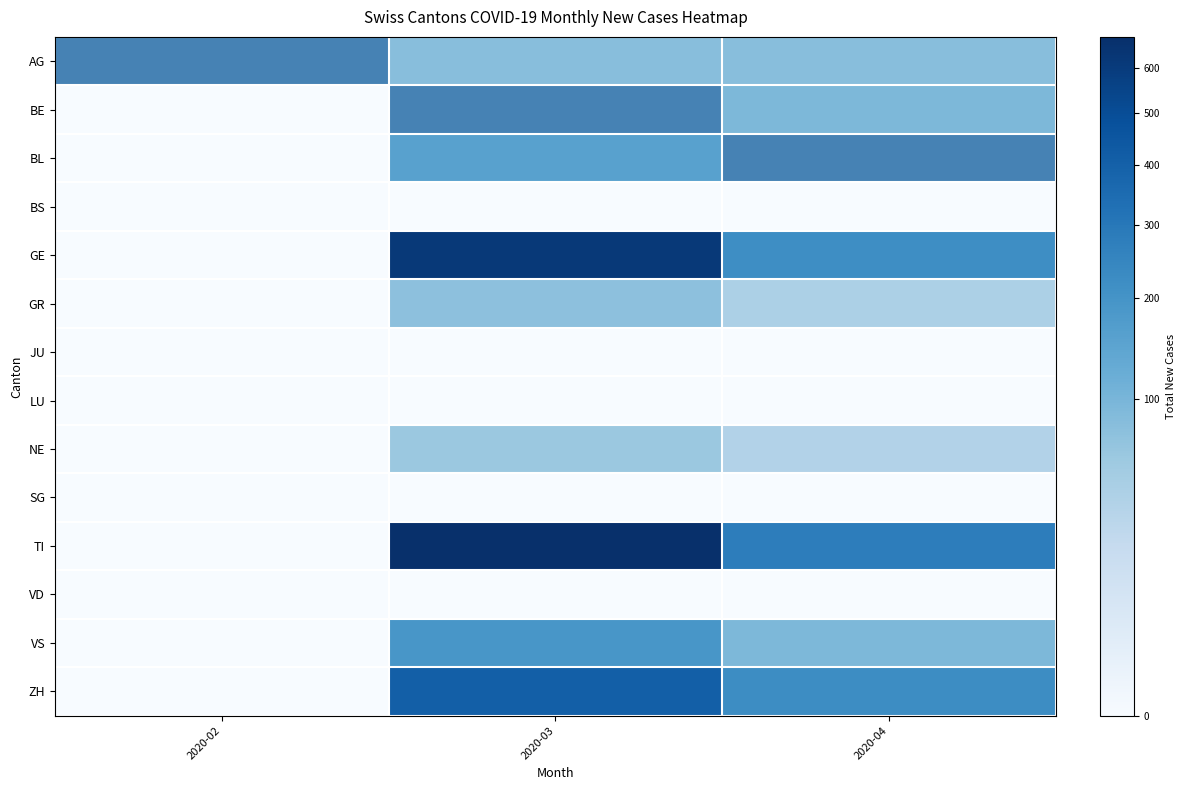

At how many categories does at least one series exceed 491?

1